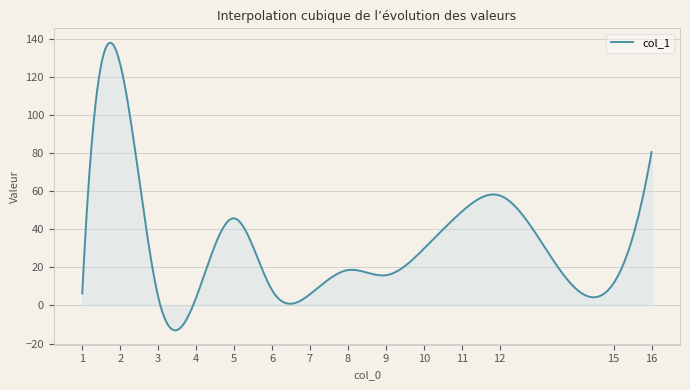

What is the minimum value shown in the chart?

-13.1